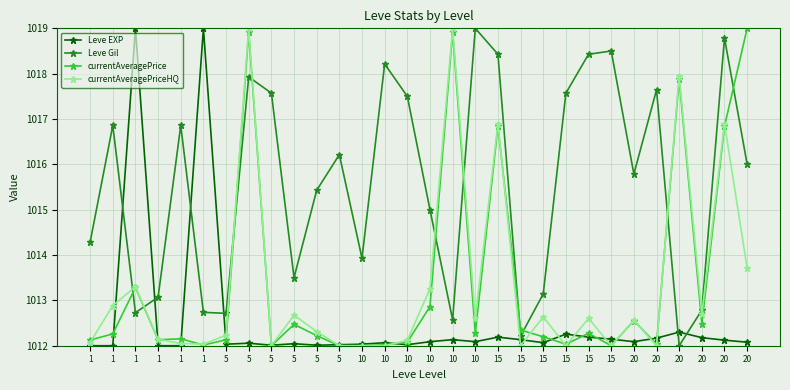

What are all the series names shown in the legend?

Leve EXP, Leve Gil, currentAveragePrice, currentAveragePriceHQ